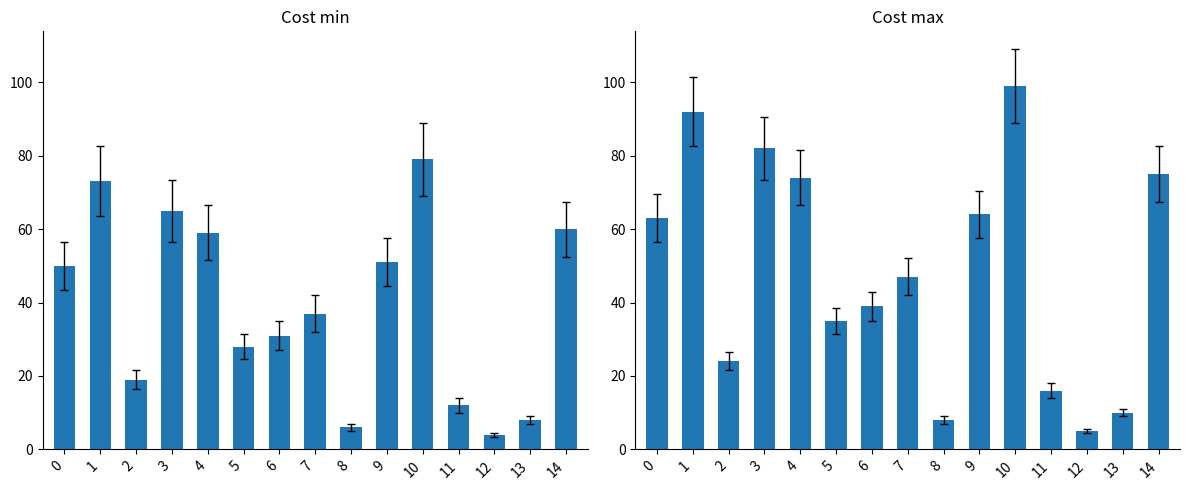

True or false: Cost max has a value of 10 at 13.

True